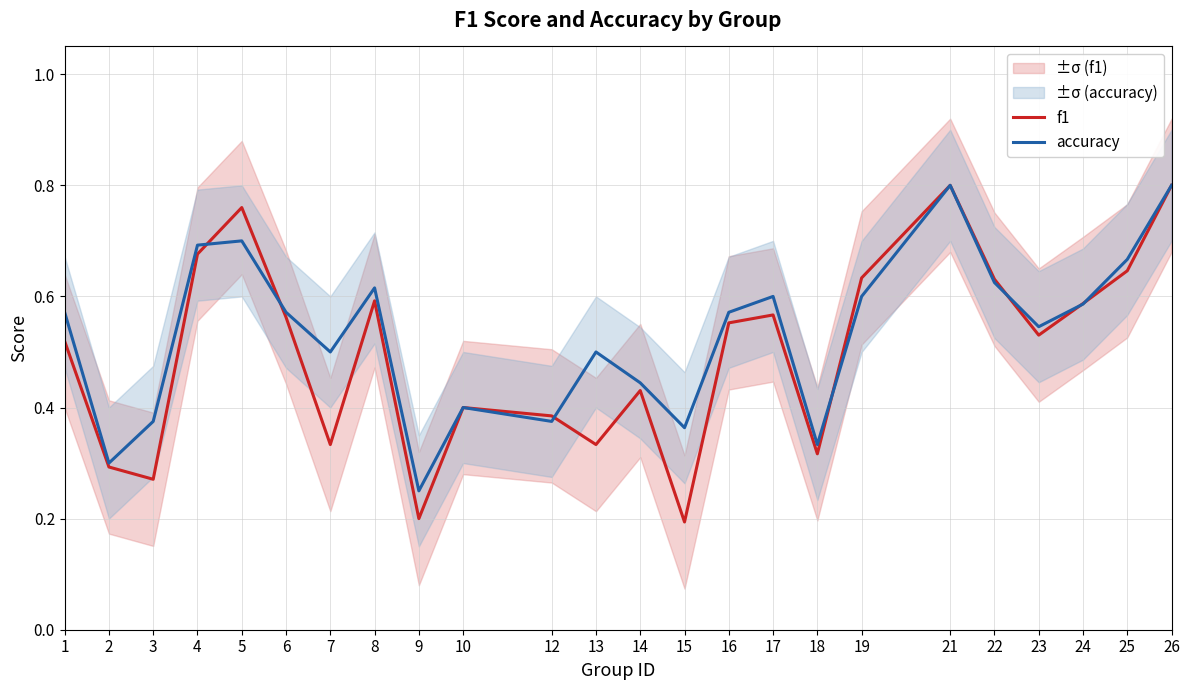

How many interior local valleys does the f1 series have?

7